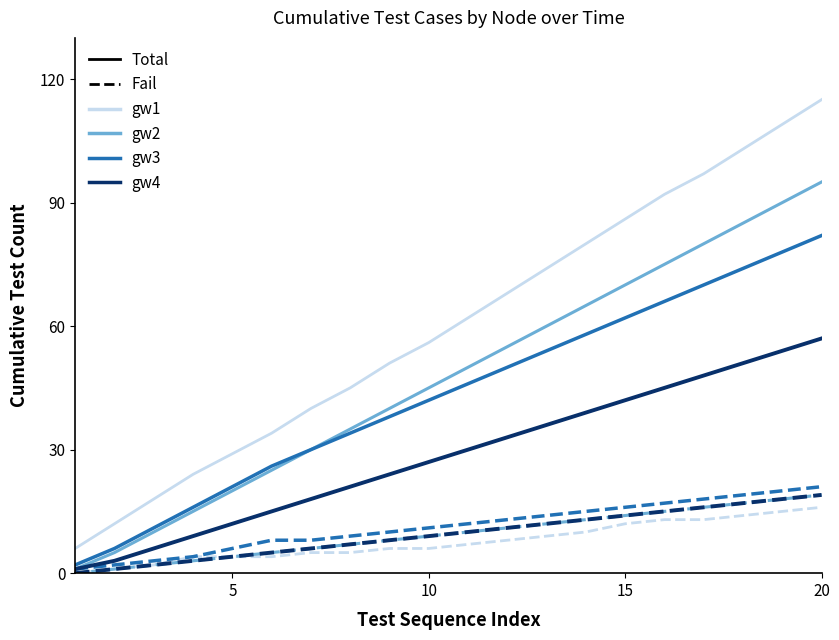

True or false: gw4 has a value of 1 at 1.

True